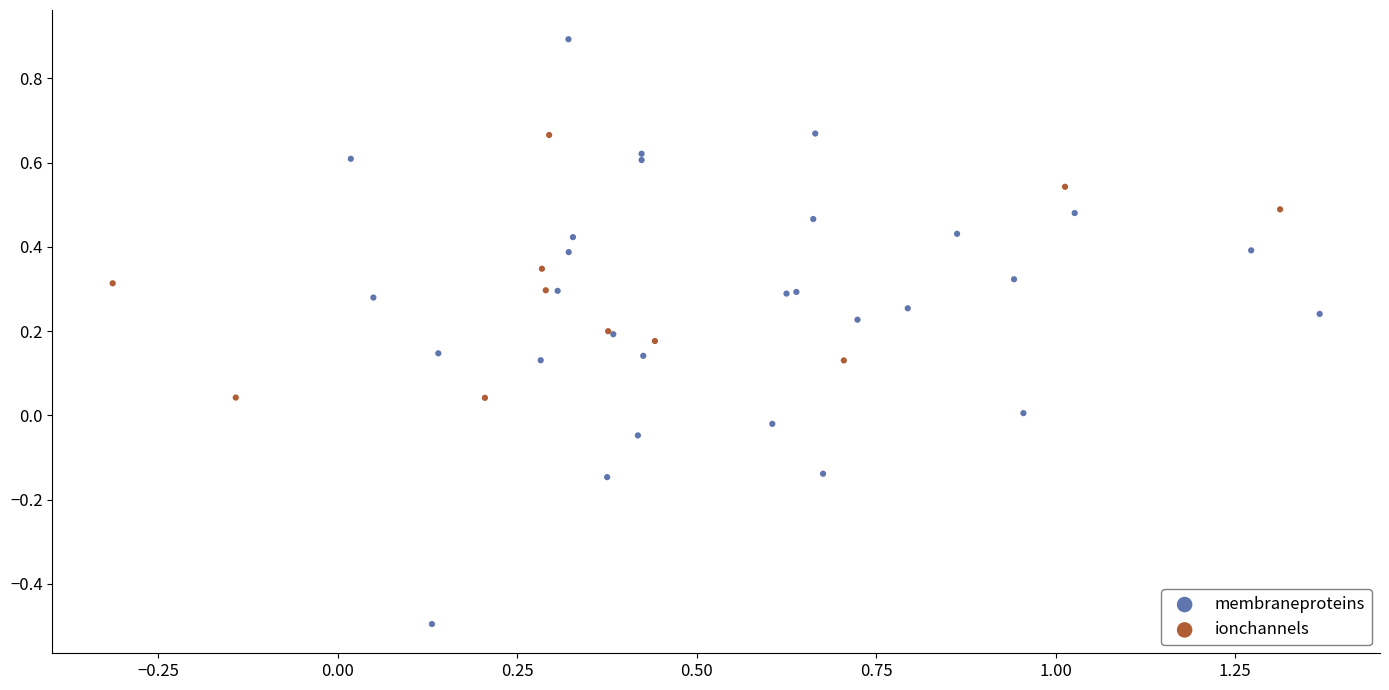

Which series has the largest Y range (max minus min)?

membraneproteins